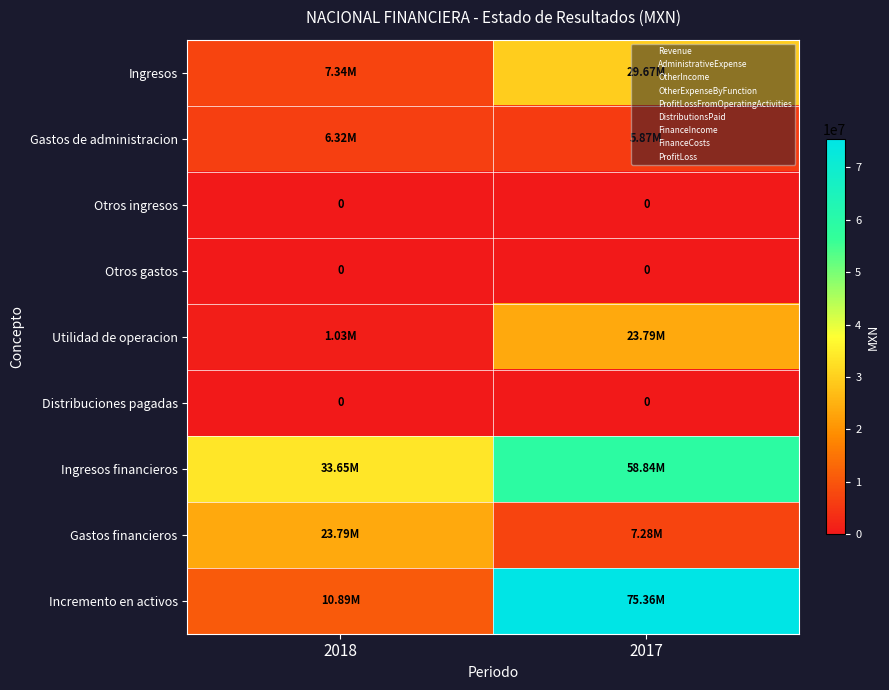

True or false: Gastos financieros has a value of 13161269 at 2018.

False